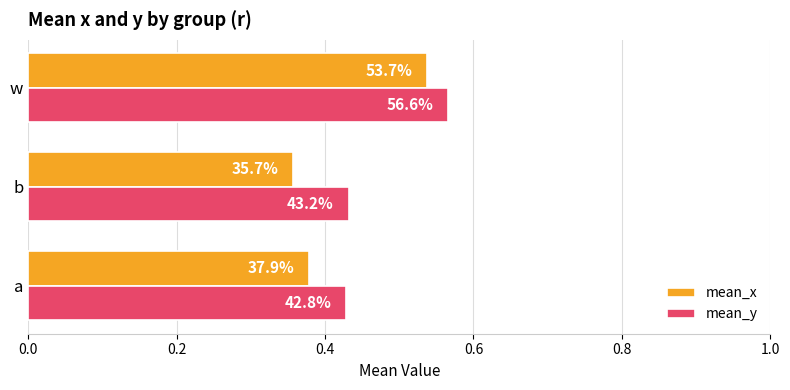

What is the minimum value shown in the chart?

0.4